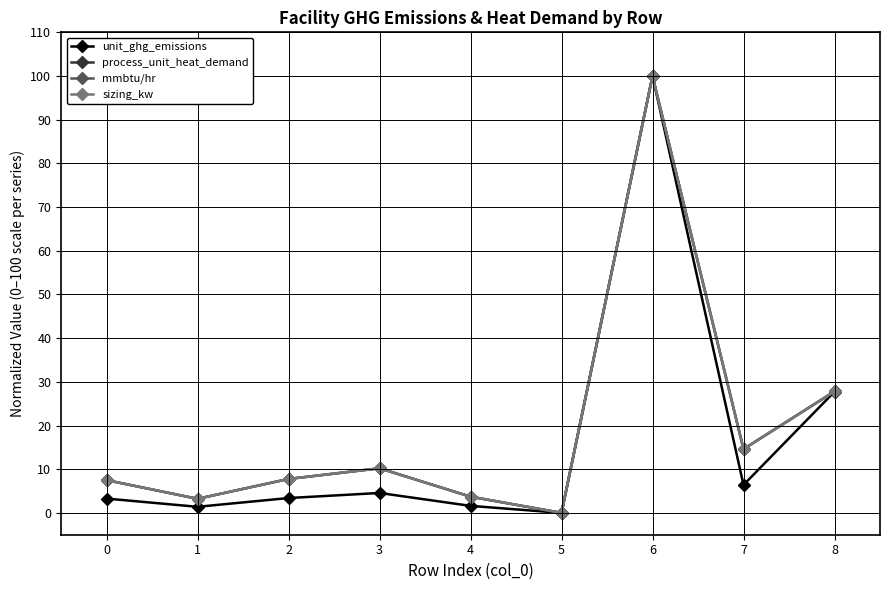

At which category does unit_ghg_emissions reach its first local peak?

3